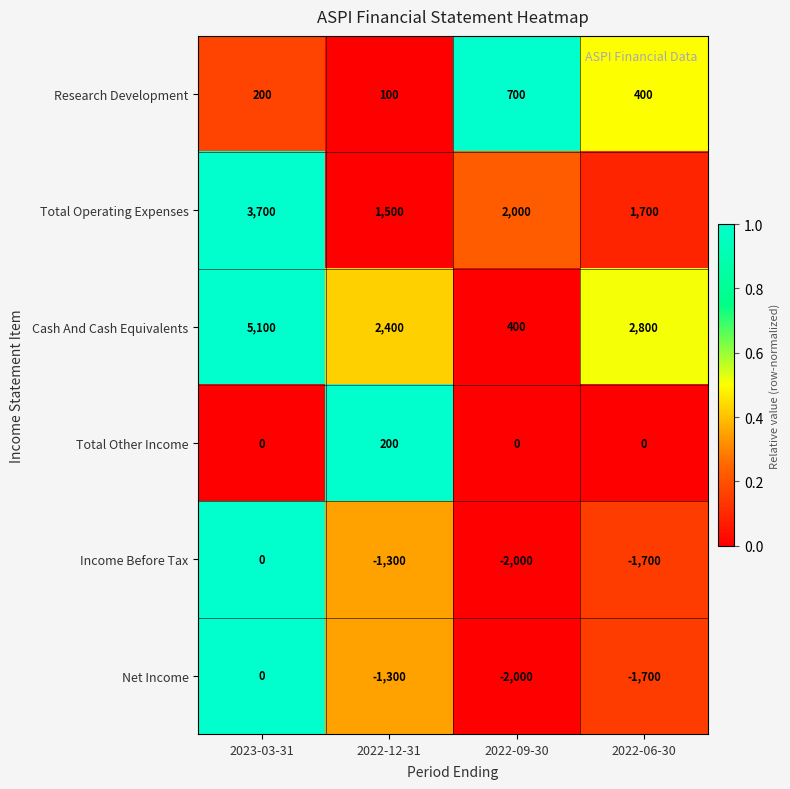

What is the maximum value shown in the chart?

5100